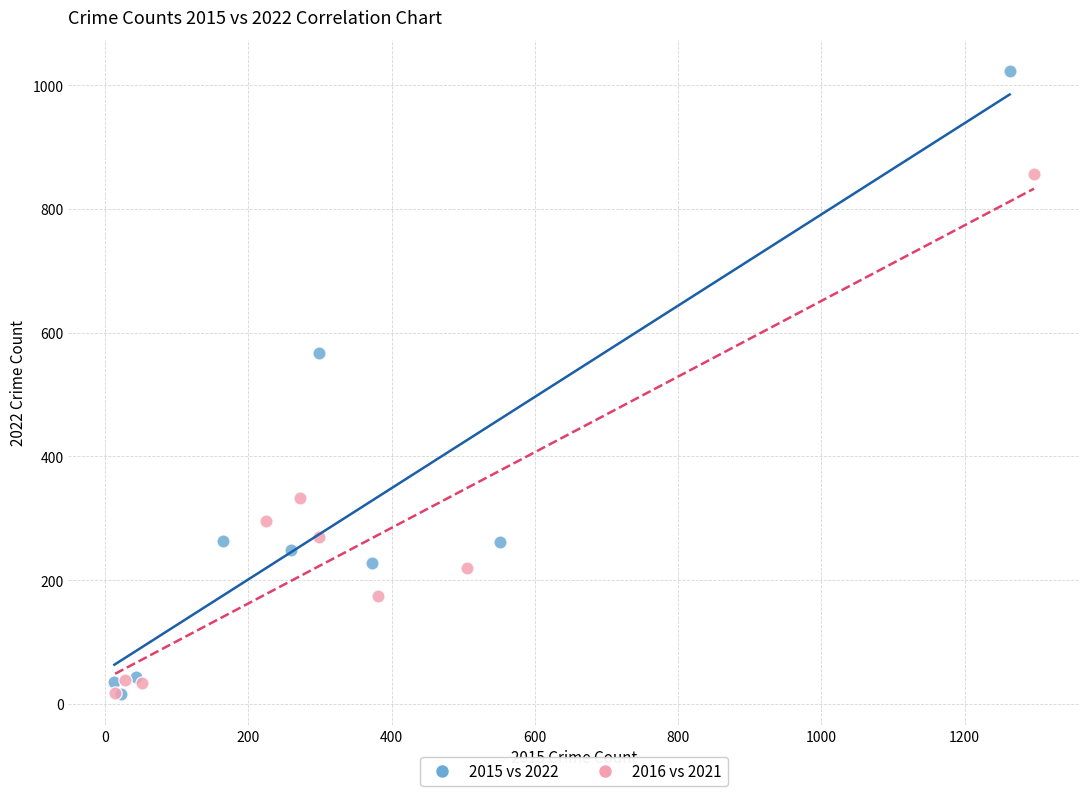

Which series reaches the maximum Y coordinate?

2015 vs 2022